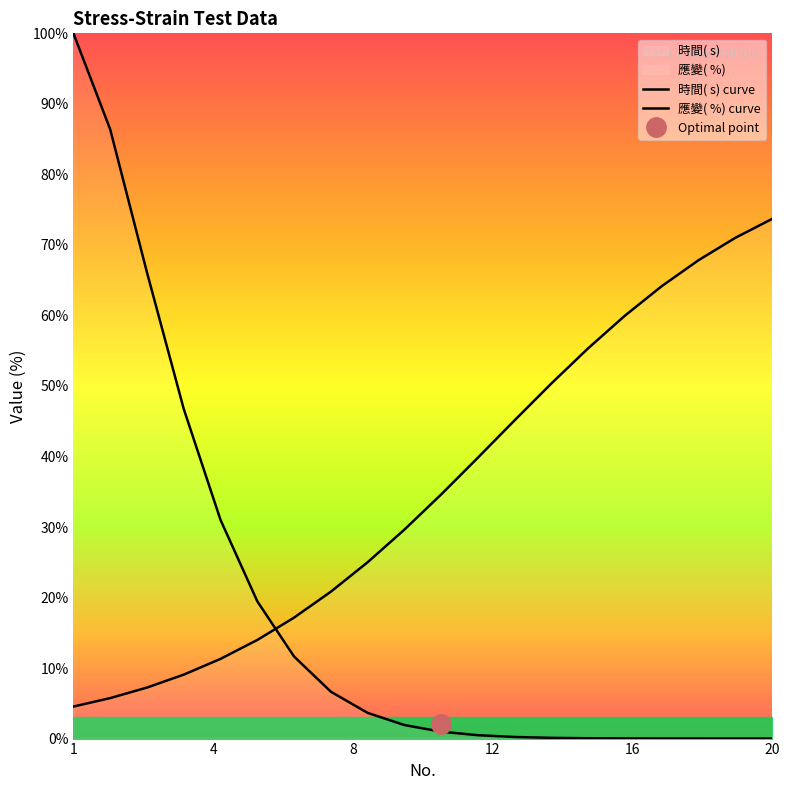

The value of 應變( %) curve at 12 is 16.9. True or false?

False